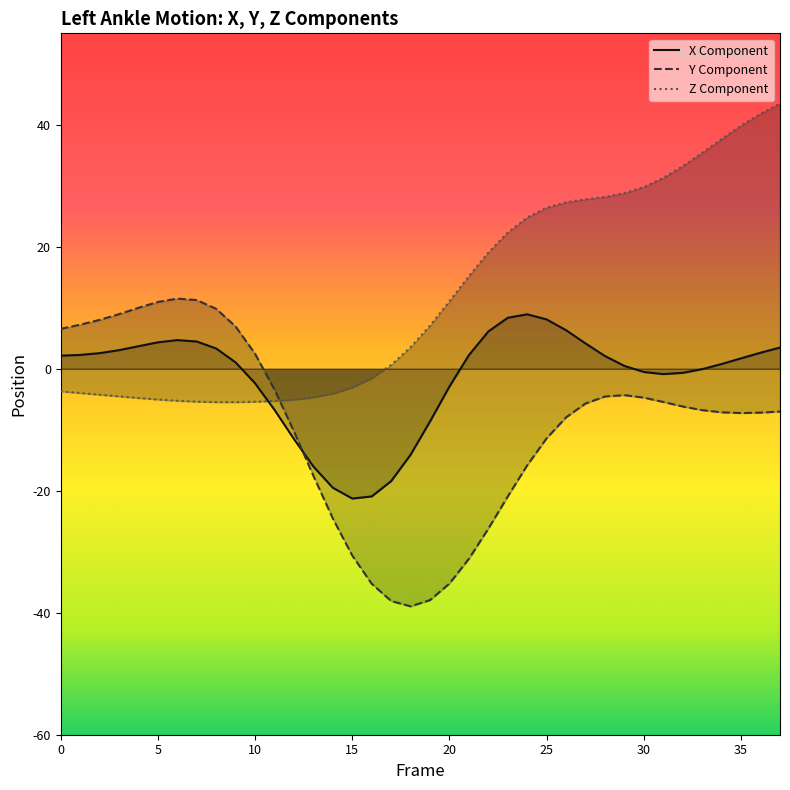

Where do Left_Ankle_X and Left_Ankle_Z first cross each other?

10 and 11